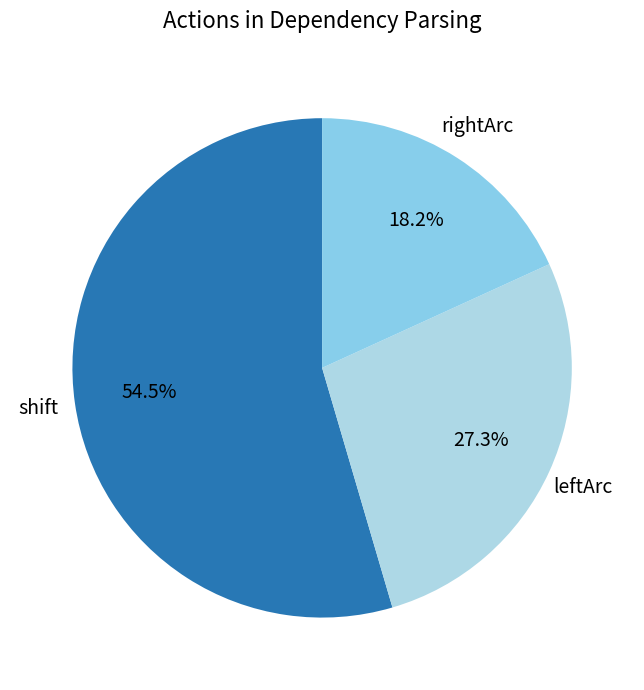

To the nearest percent, what is the difference between the largest and smallest slice percentages?

36%